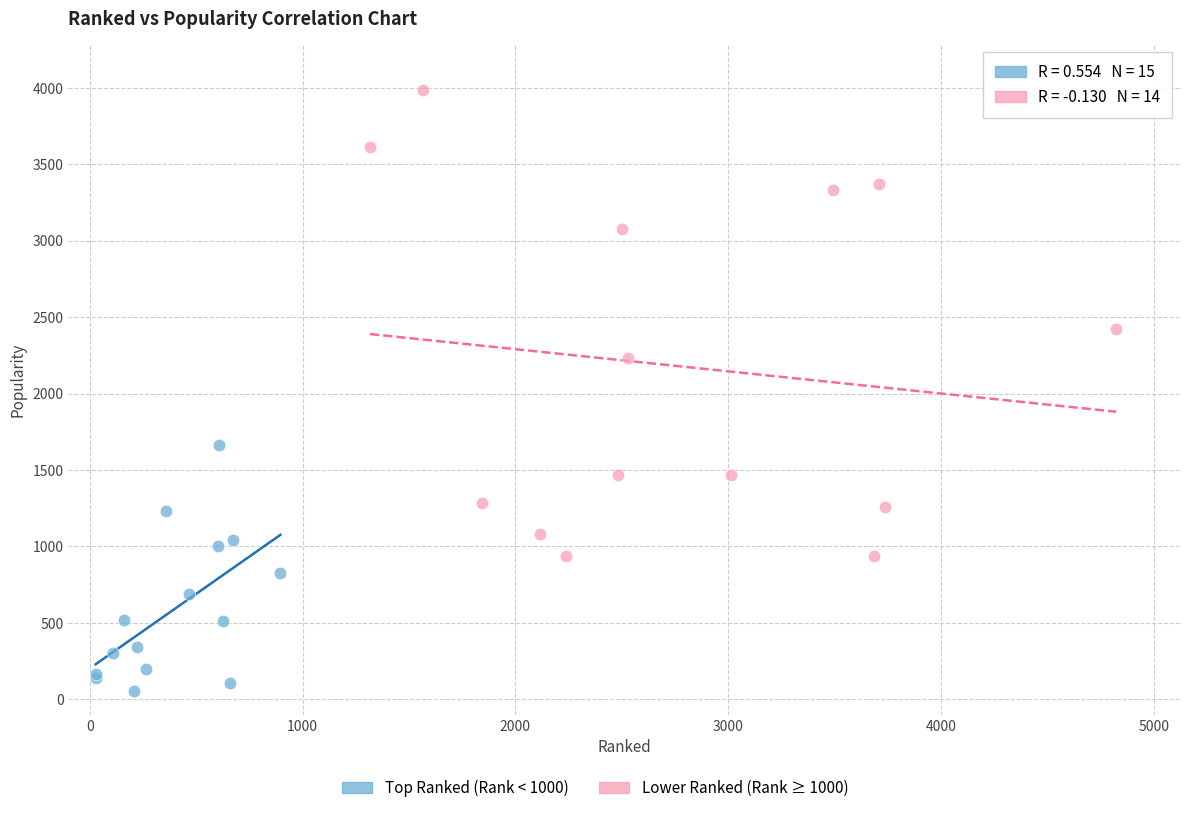

Which series has the widest spread of Y values?

Lower Ranked (Rank ≥ 1000)